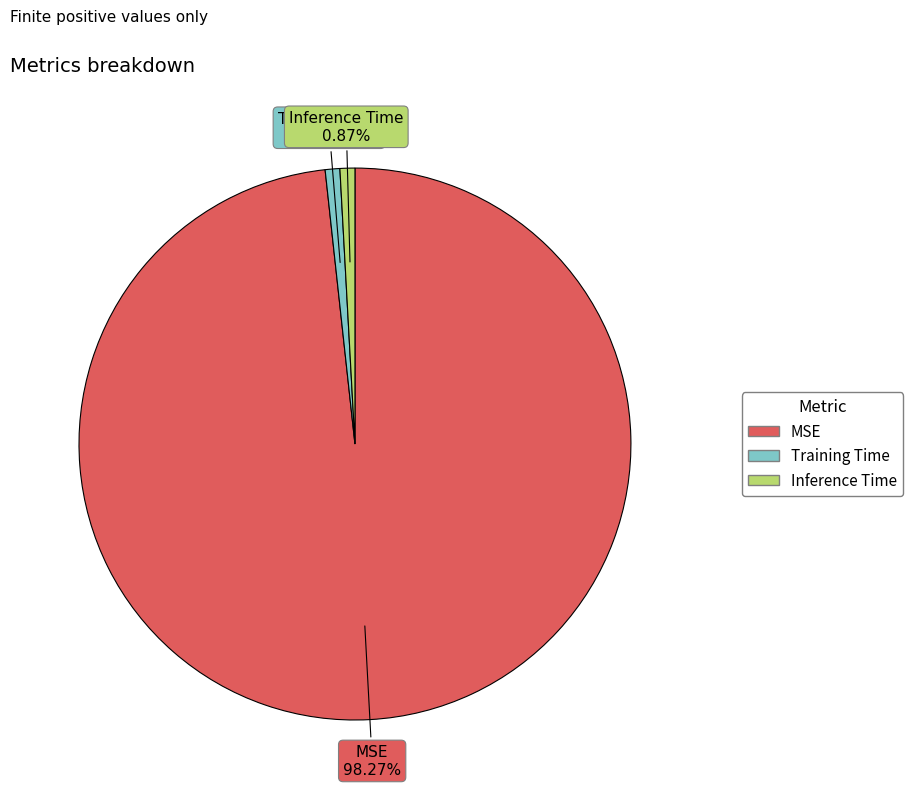

Between MSE and Inference Time, which is larger?

MSE